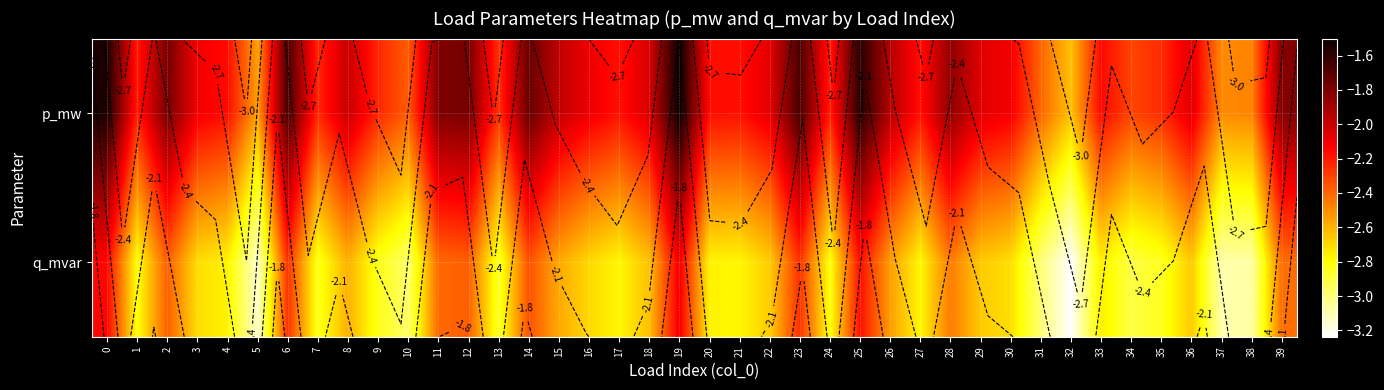

What value does the q_mvar series have at 6?

-2.3